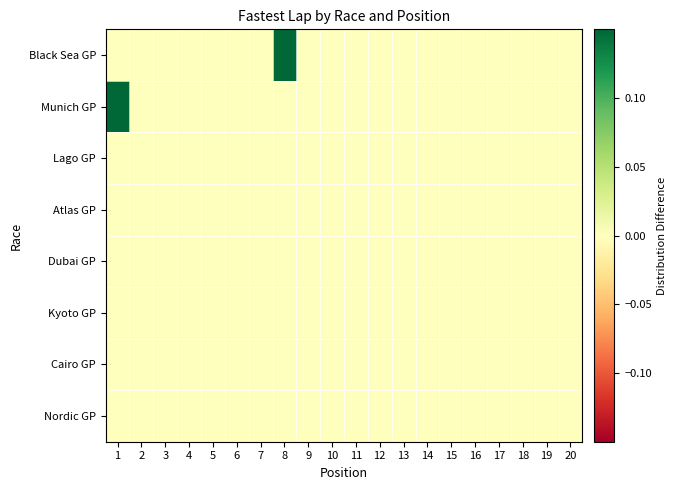

Which series has the largest total across all categories?

Black Sea GP